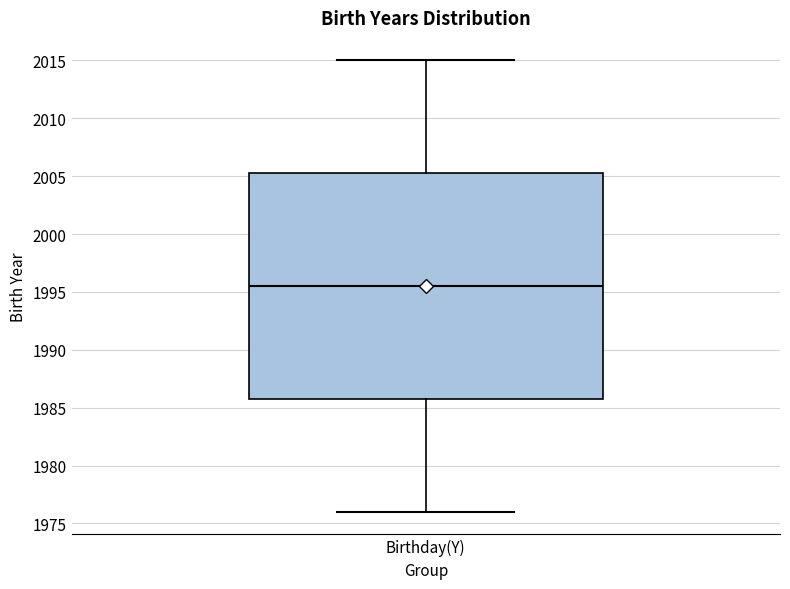

Where does the lower whisker of the box for Birthday(Y) end on the y-axis? The values are not printed on the chart, so give them approximately, as read against the axis.

1976.0